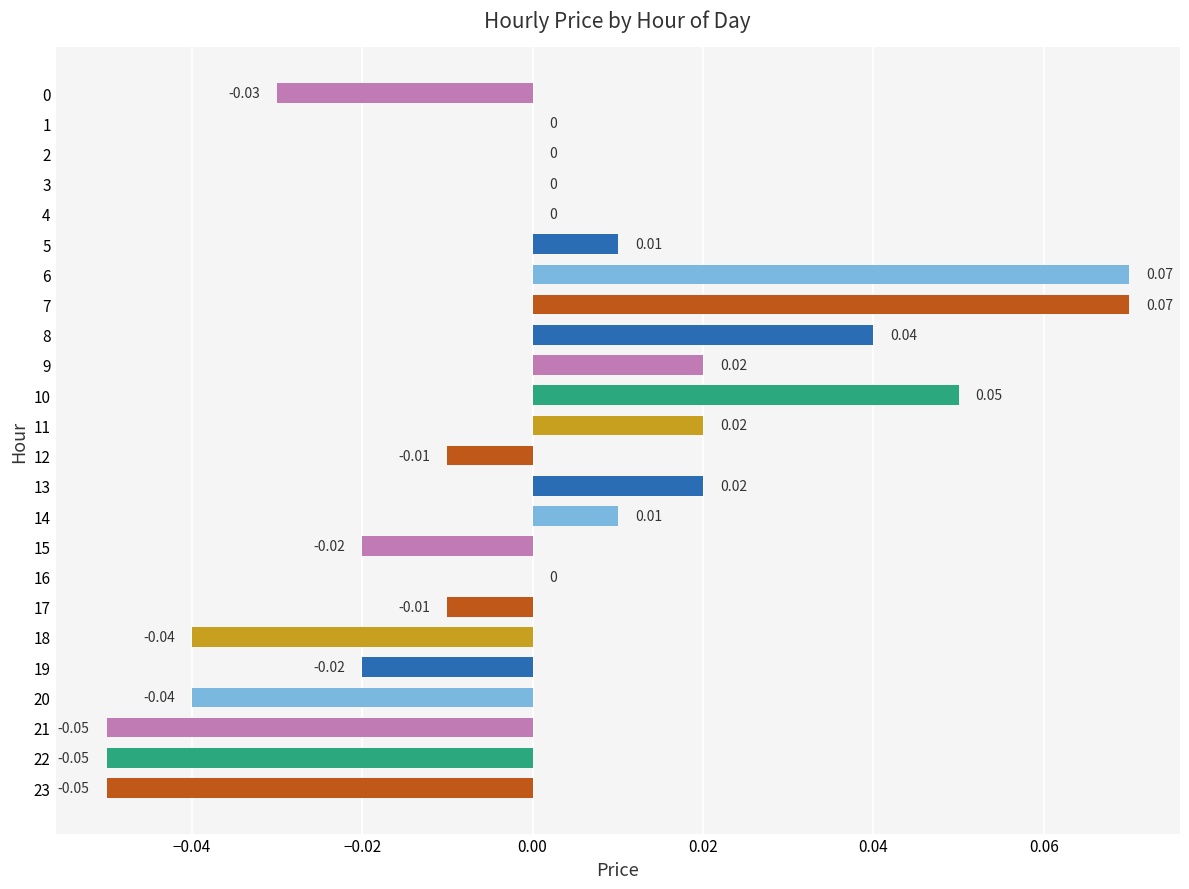

Between 3 and 18, which is larger?

3